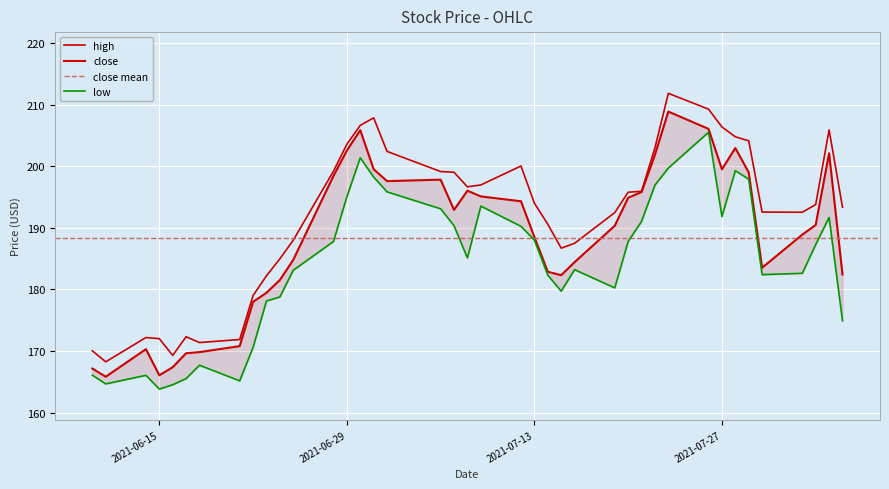

At which label does high first exceed 193?

2021-06-28